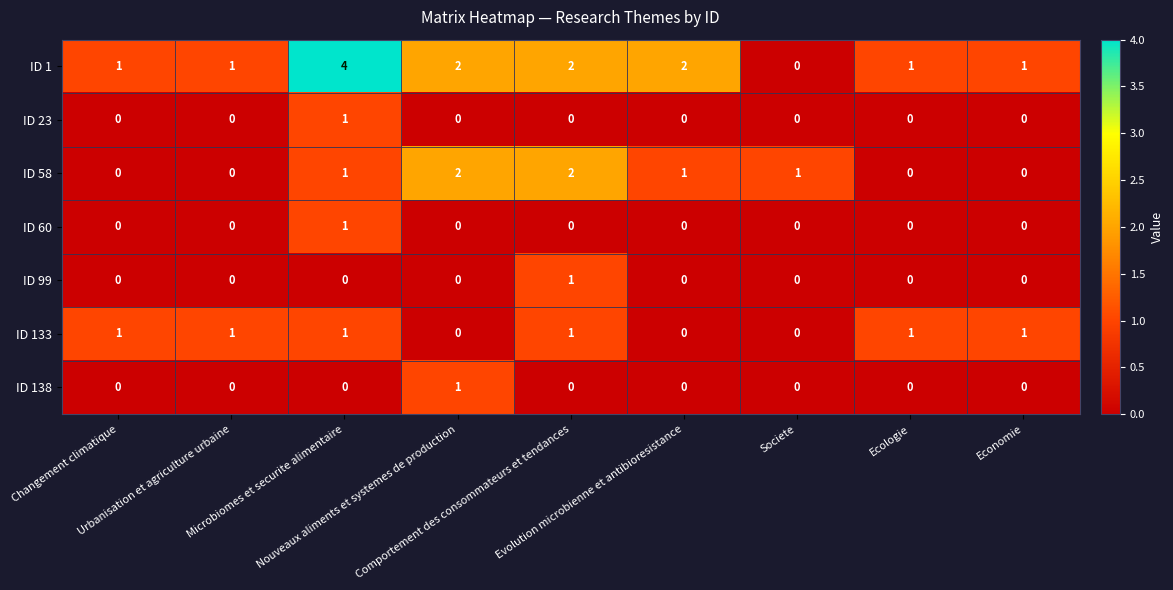

What is the difference between the maximum and minimum values in the ID 1 series?

4